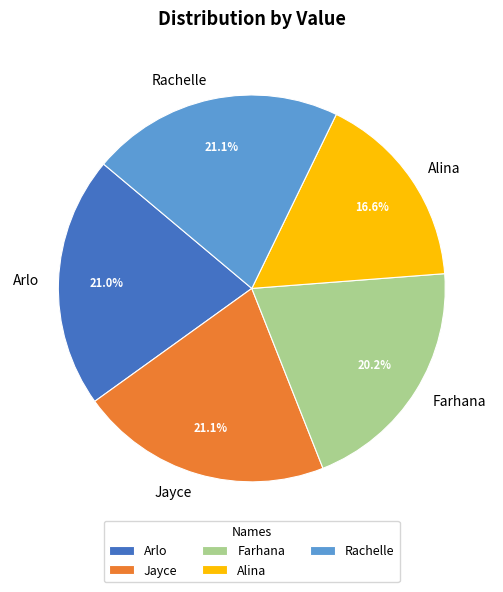

Count the number of slices in the pie.

5